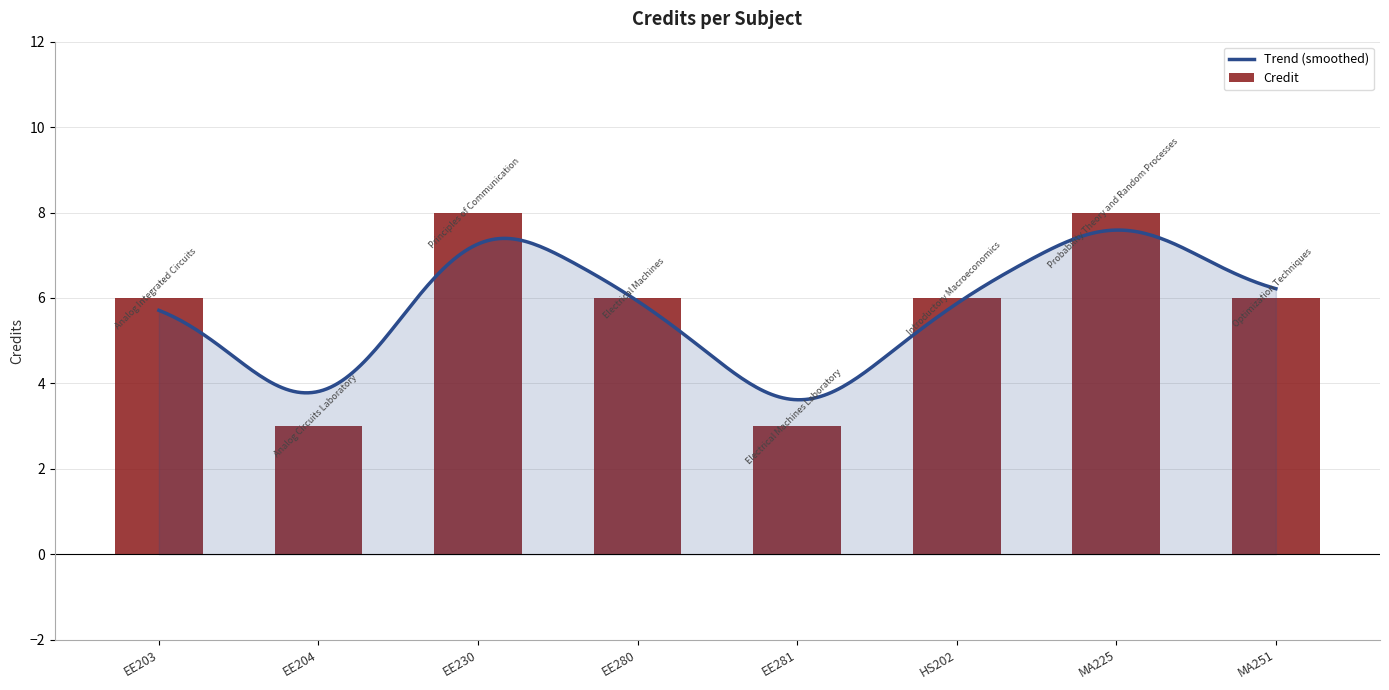

The chart shows a value of 8 at EE230. True or false?

True